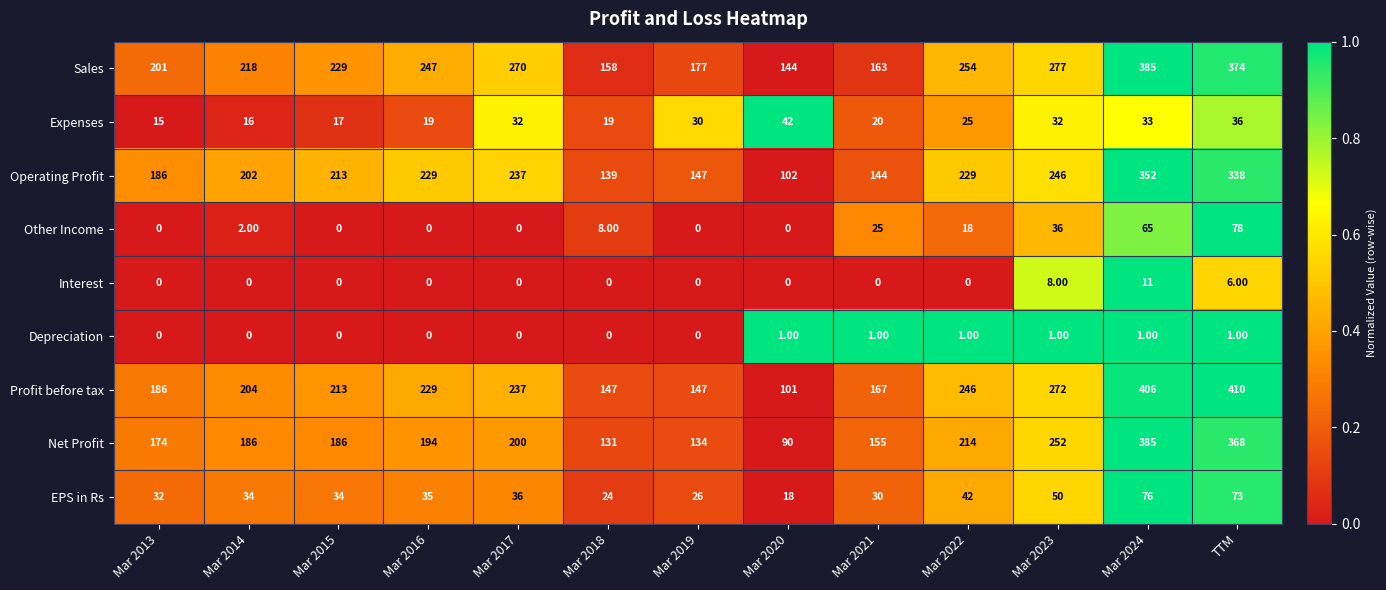

At how many categories does at least one series exceed 30?

13